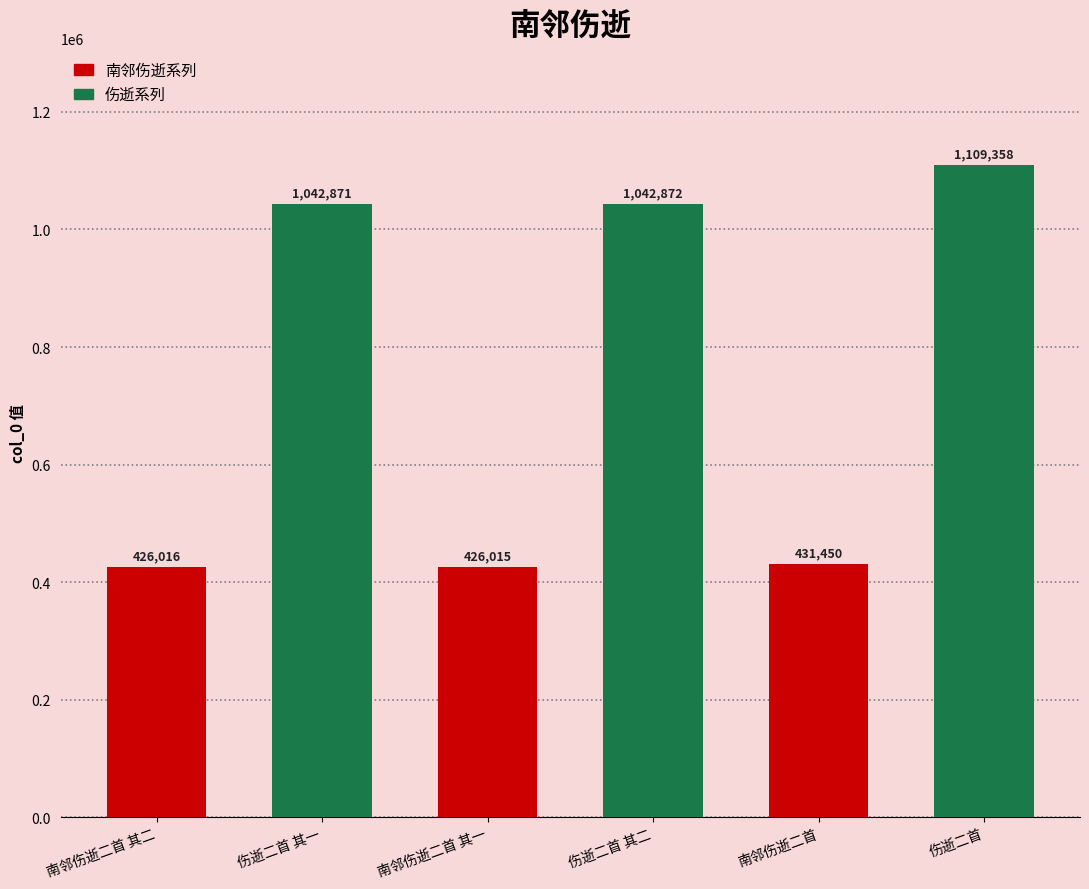

What is the minimum value shown in the chart?

426015